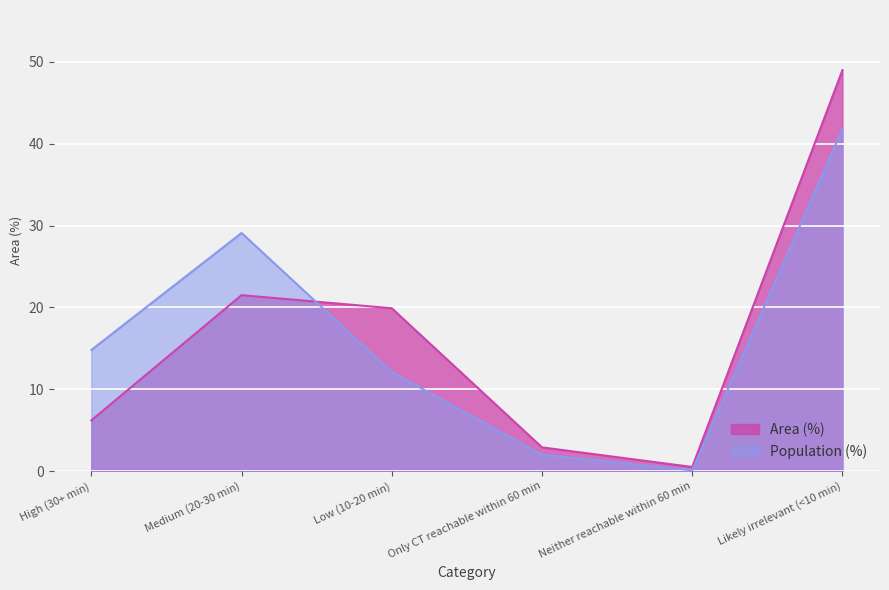

Read the Area (%) value at Neither reachable within 60 min.

0.5